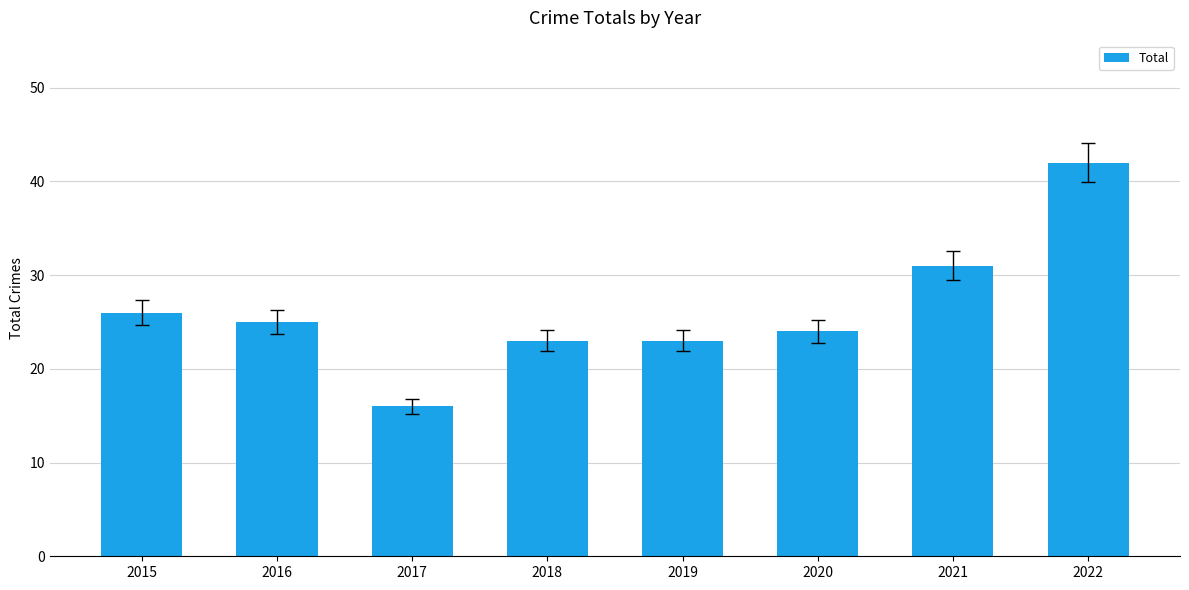

Reading left to right, extract all data points from this chart.

2015=26	2016=25	2017=16	2018=23	2019=23	2020=24	2021=31	2022=42